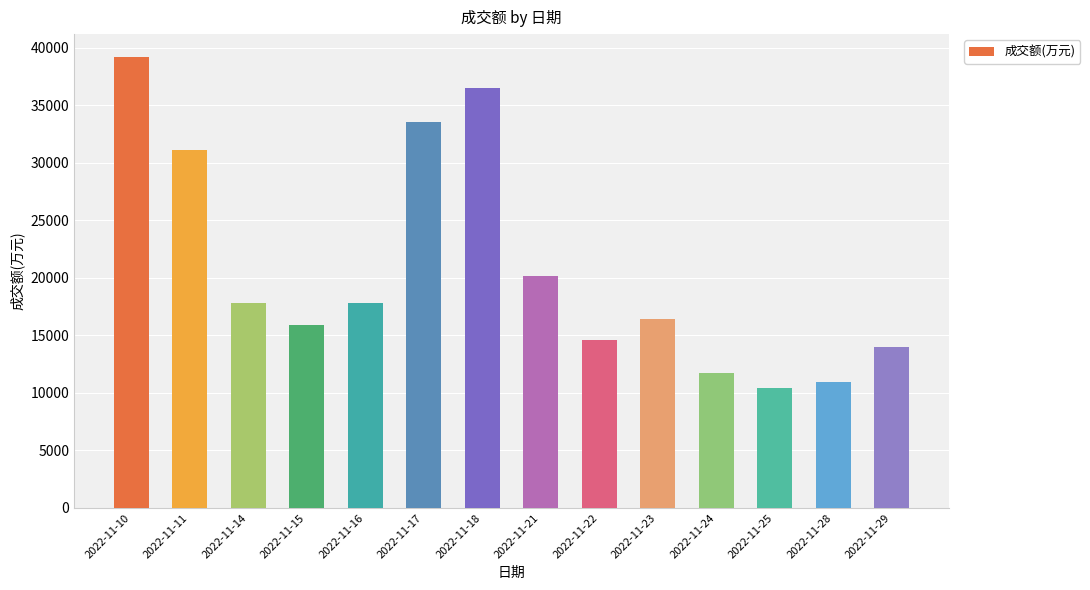

The chart shows a value of 17411 at 2022-11-18. True or false?

False